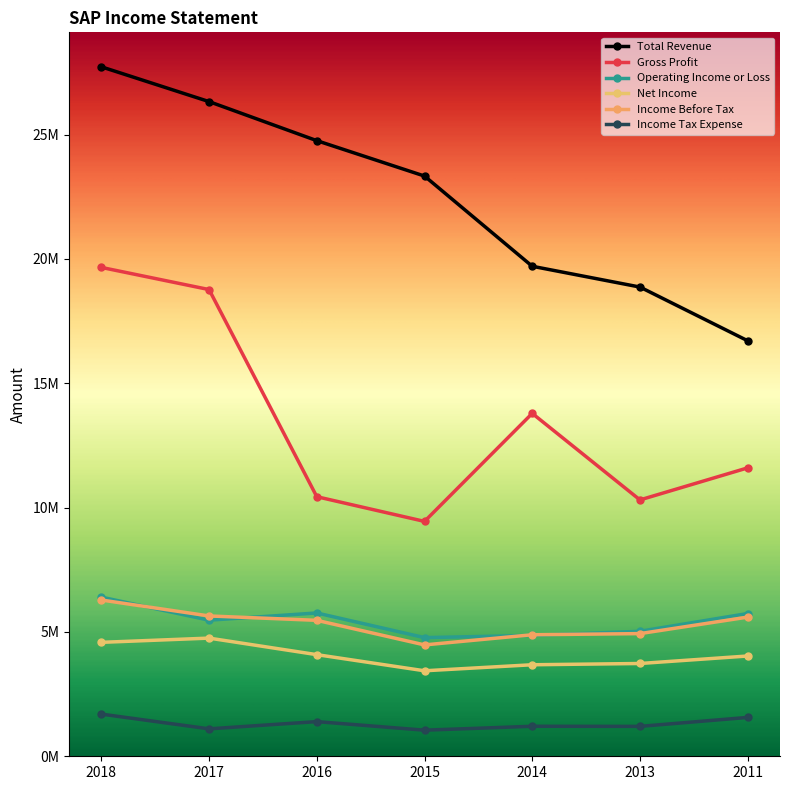

At which label does Income Tax Expense first exceed 1206100?

2018